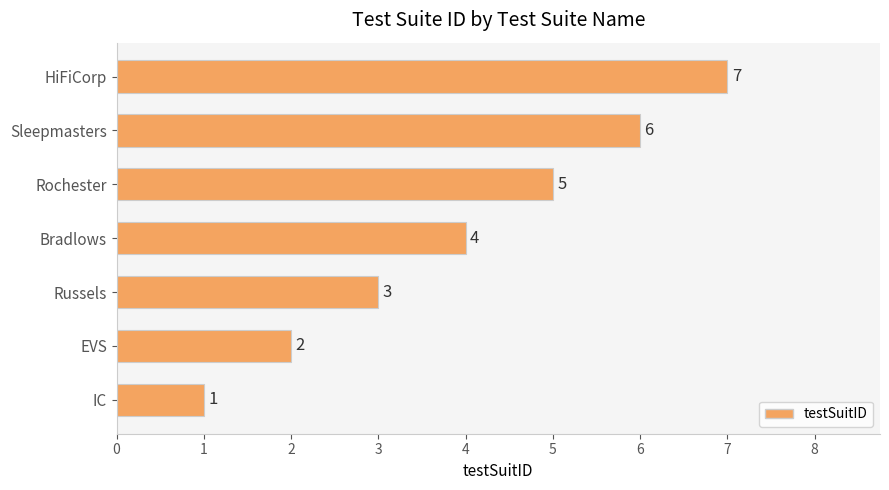

True or false: the data shows 1 at IC.

True